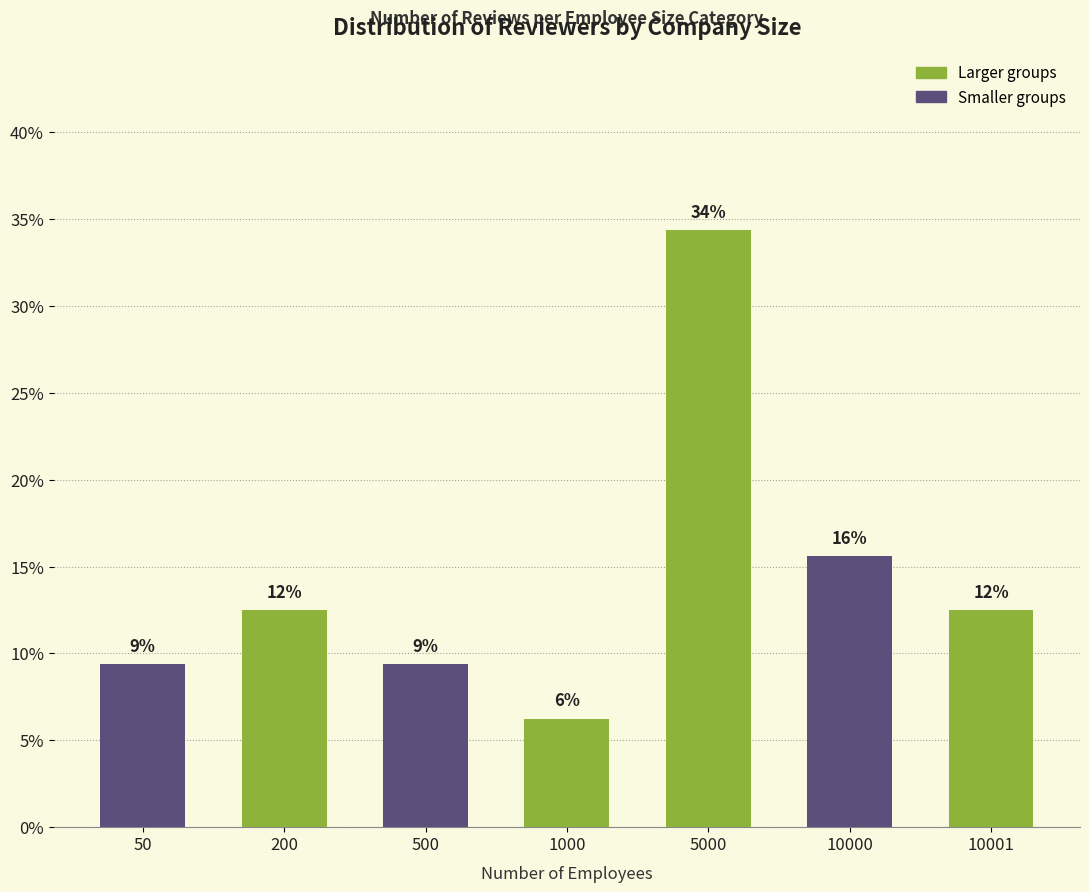

Rank the categories by value from highest to lowest.

5000, 10000, 200, 10001, 50, 500, 1000